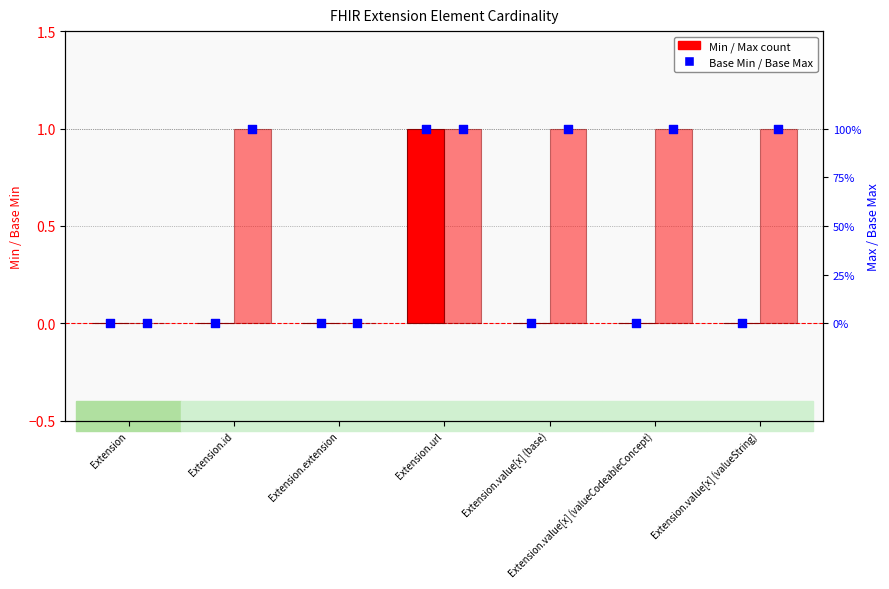

Which series has the largest Y range (max minus min)?

Min